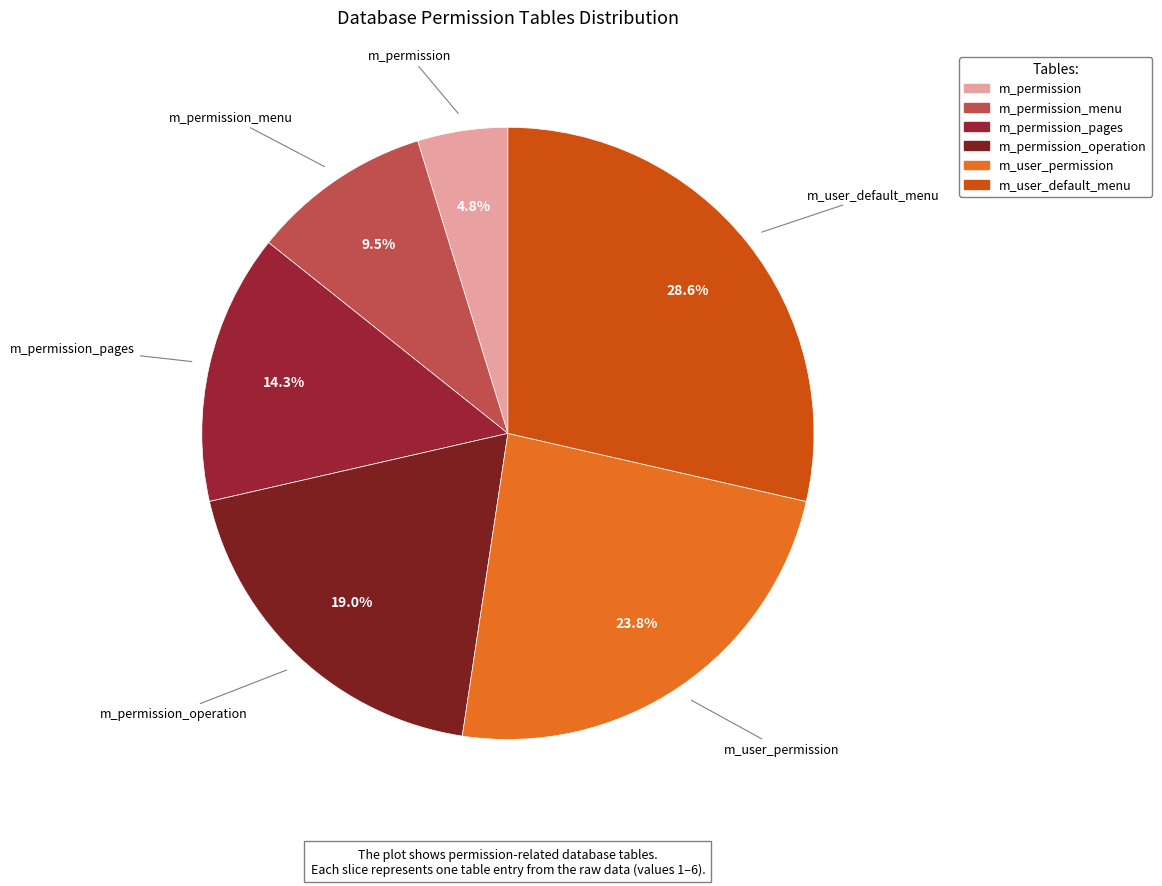

How many slices are in this pie chart?

6